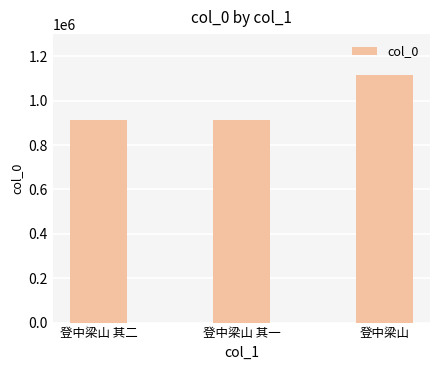

Which label corresponds to the largest value in the chart?

登中梁山